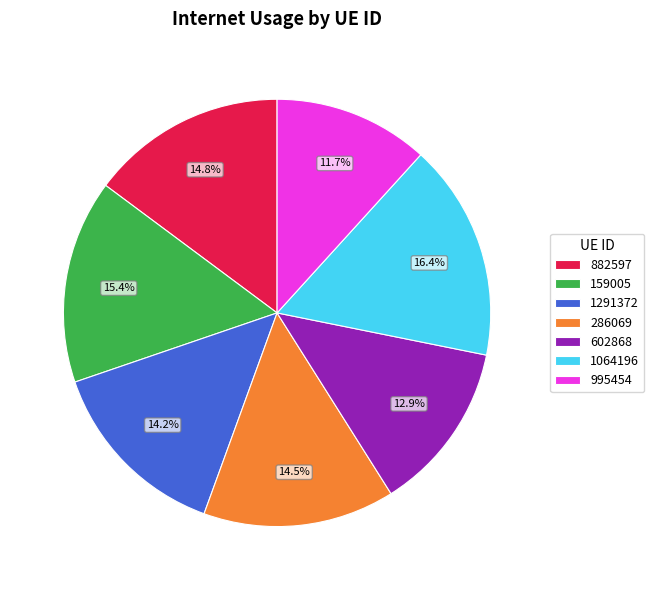

To the nearest percent, what is the combined percentage of 159005 and 1291372?

30%